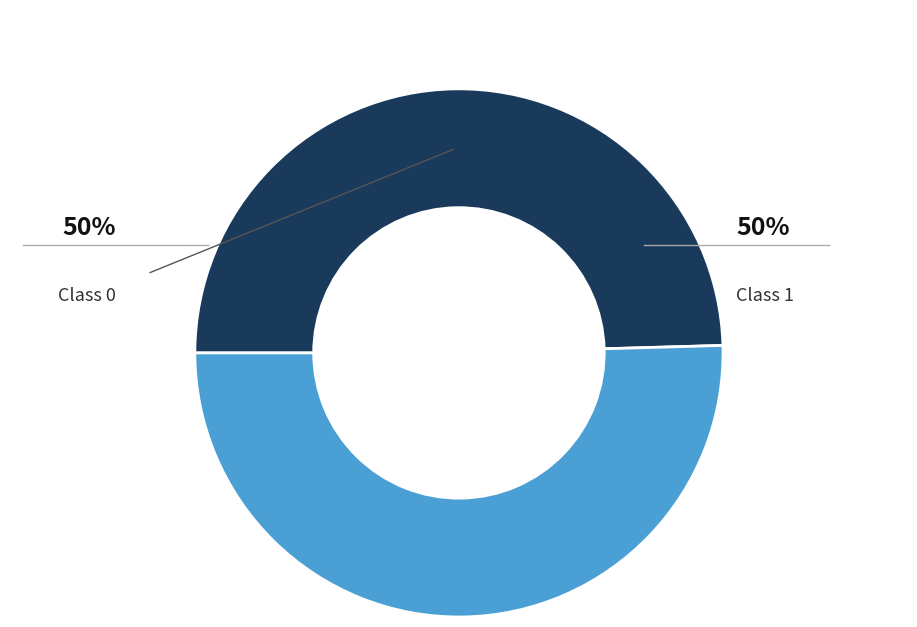

How many slices are in this pie chart?

2